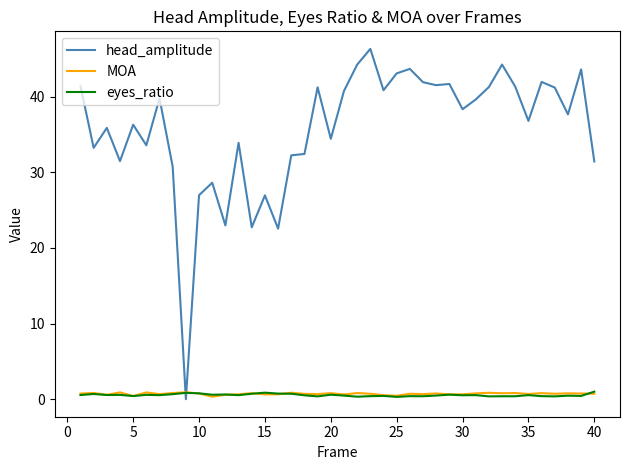

How many intersections are there between MOA and head_amplitude?

2